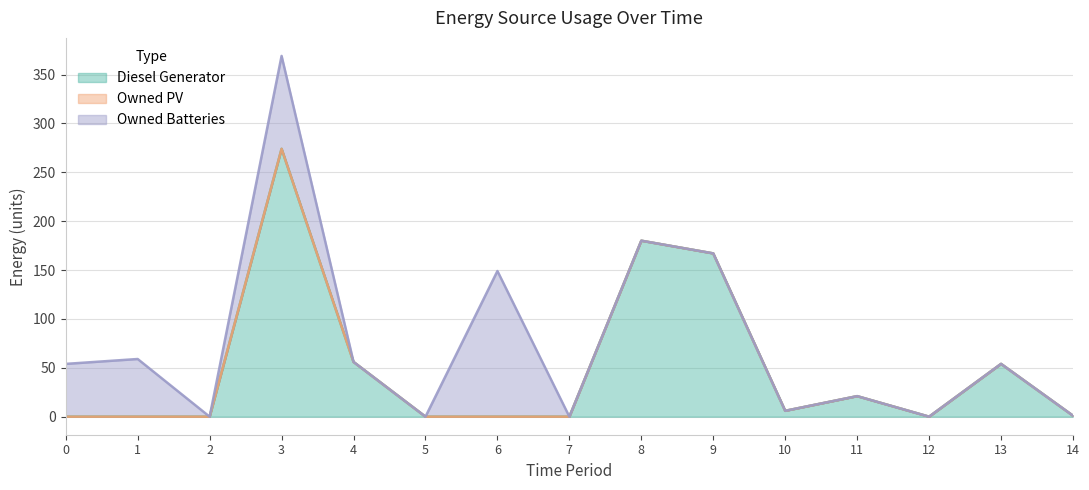

What is the maximum value shown in the chart?

274